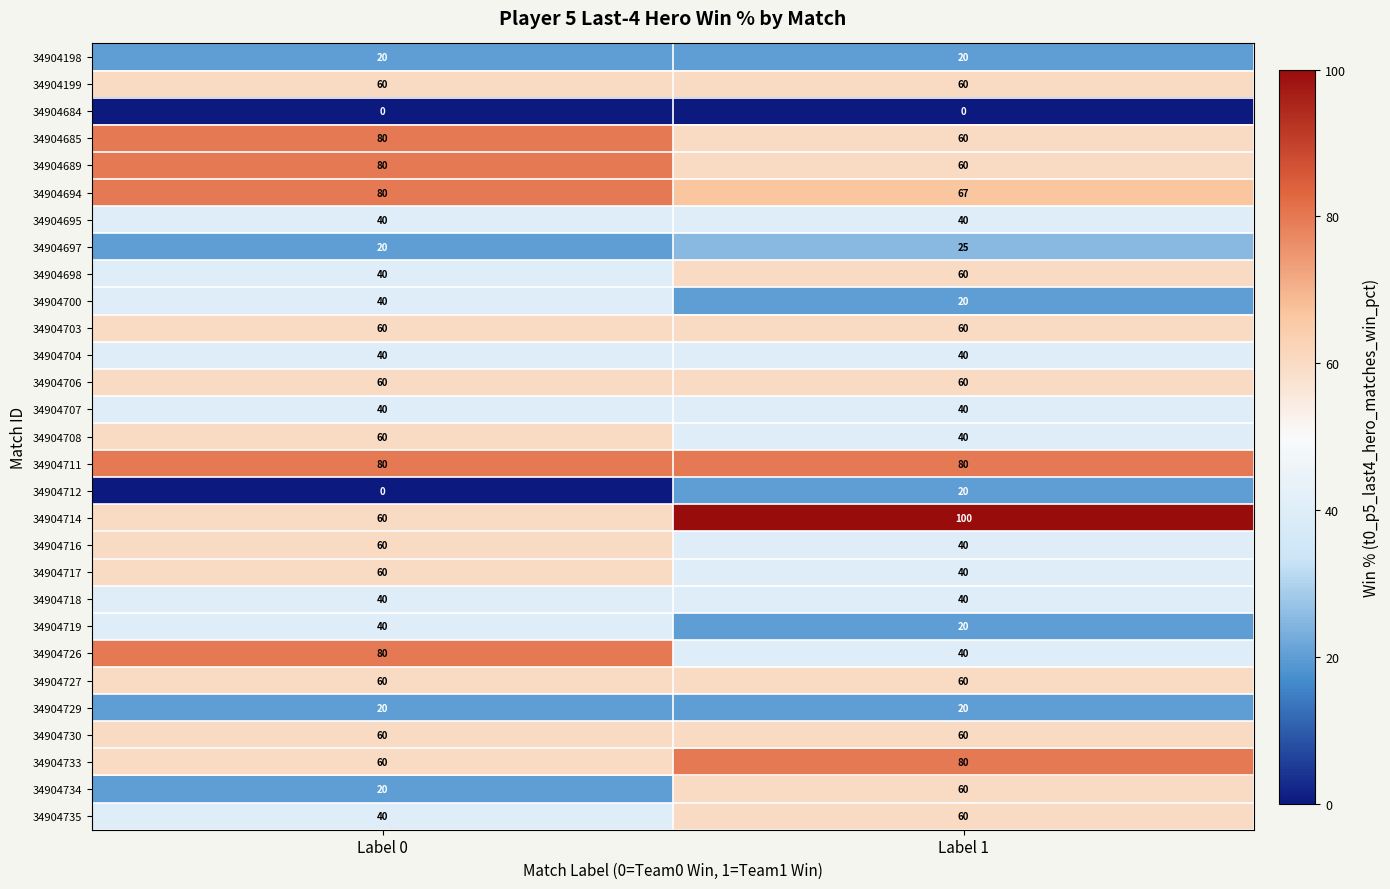

At which category does the chart reach its peak across all series?

Label 1